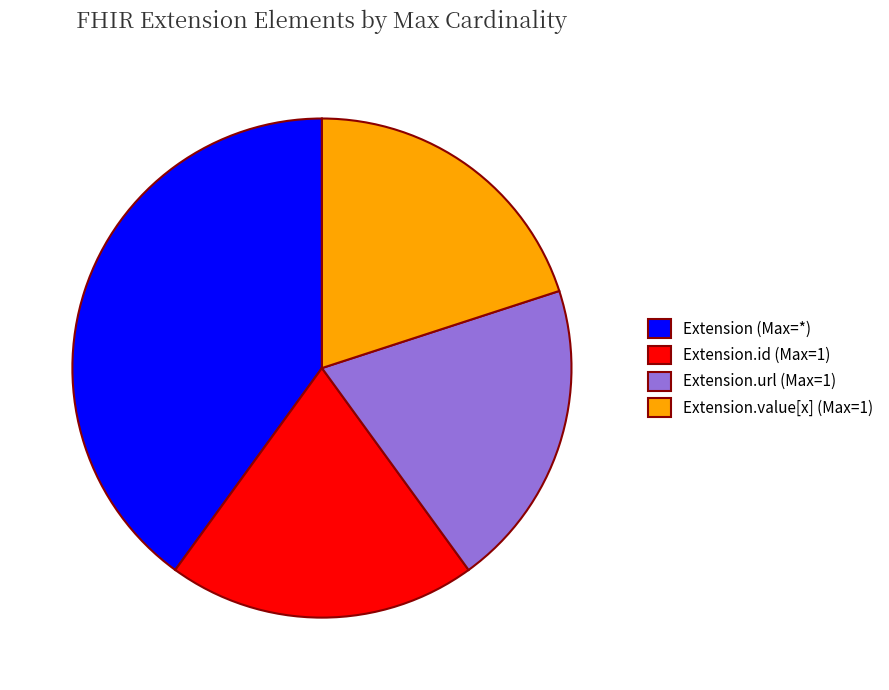

The Extension (Max=*) slice represents 40% of the pie. True or false?

True